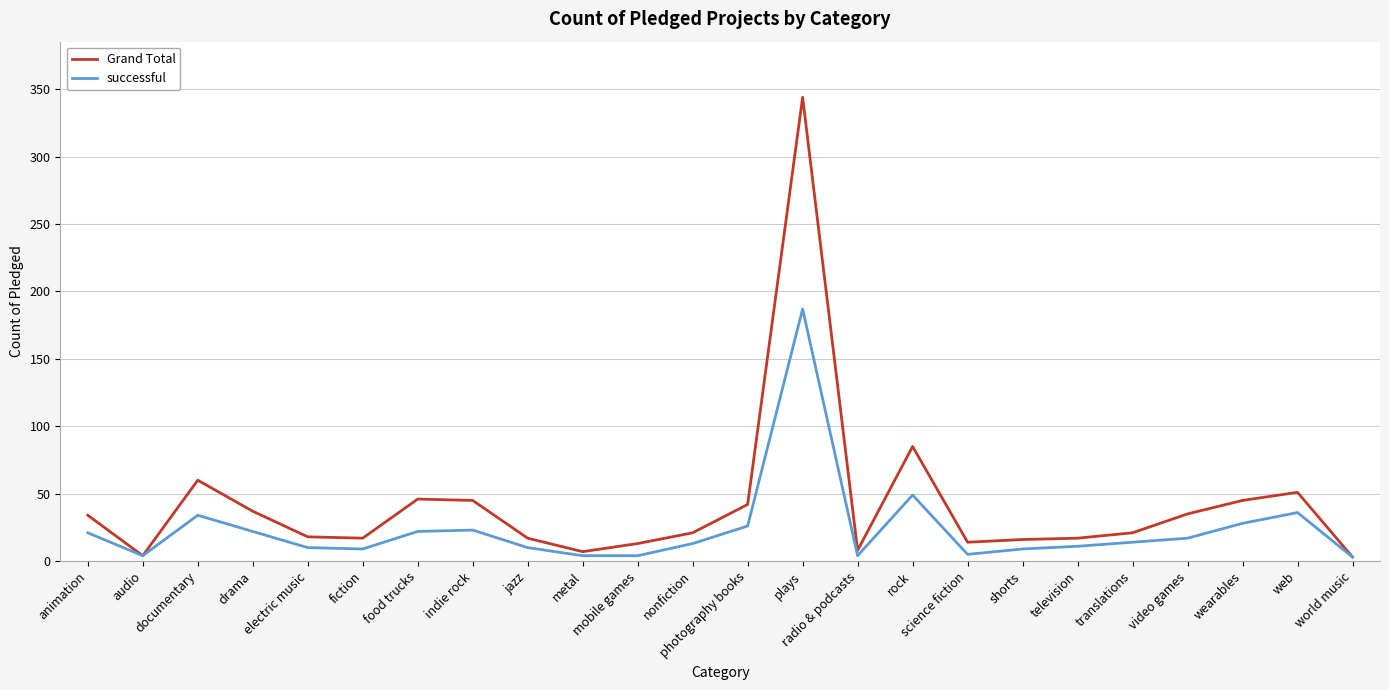

Which series has the largest total across all categories?

Grand Total